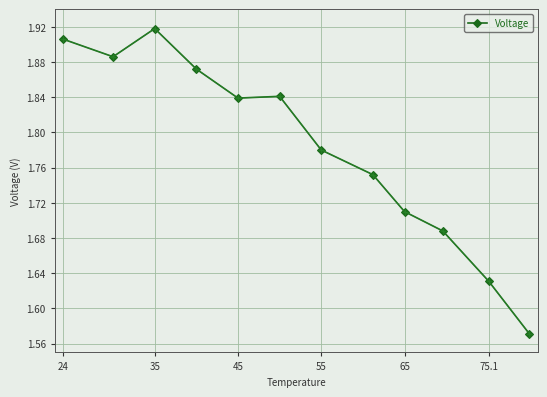

What is the difference between the maximum and minimum values?

0.3